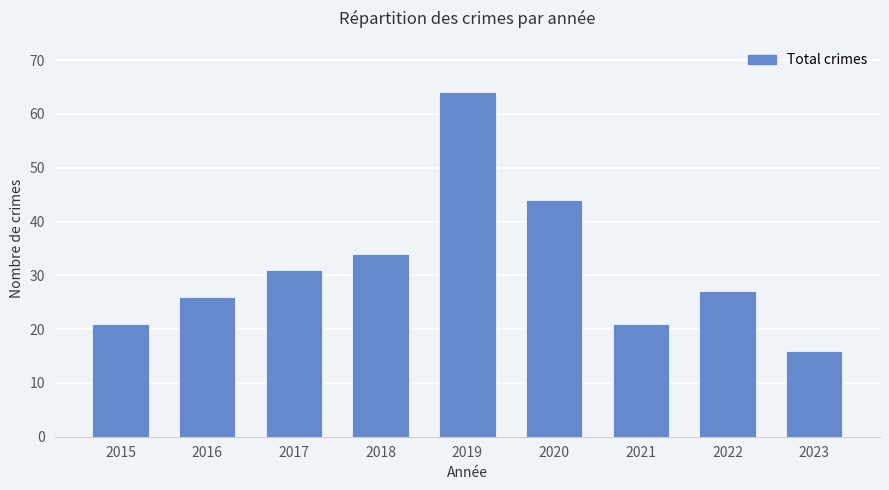

What is the sum of the values at 2016 and 2018?

60